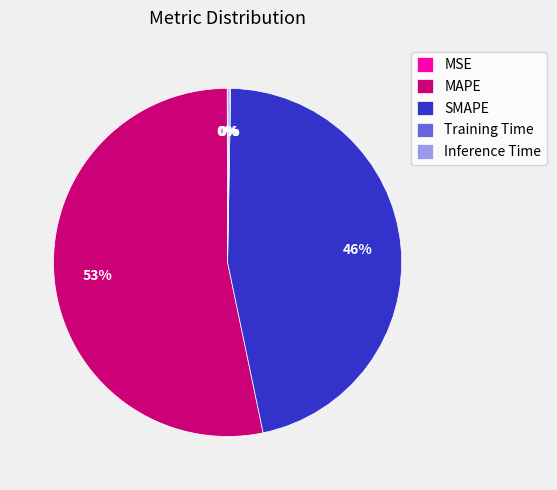

True or false: SMAPE accounts for 46% of the total.

True